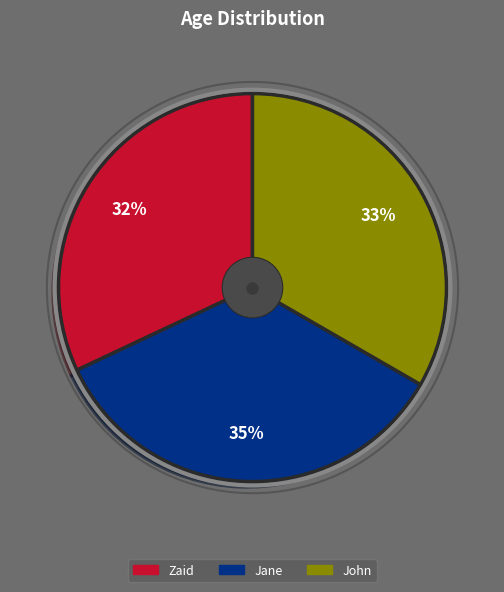

The Zaid slice represents 32% of the pie. True or false?

True